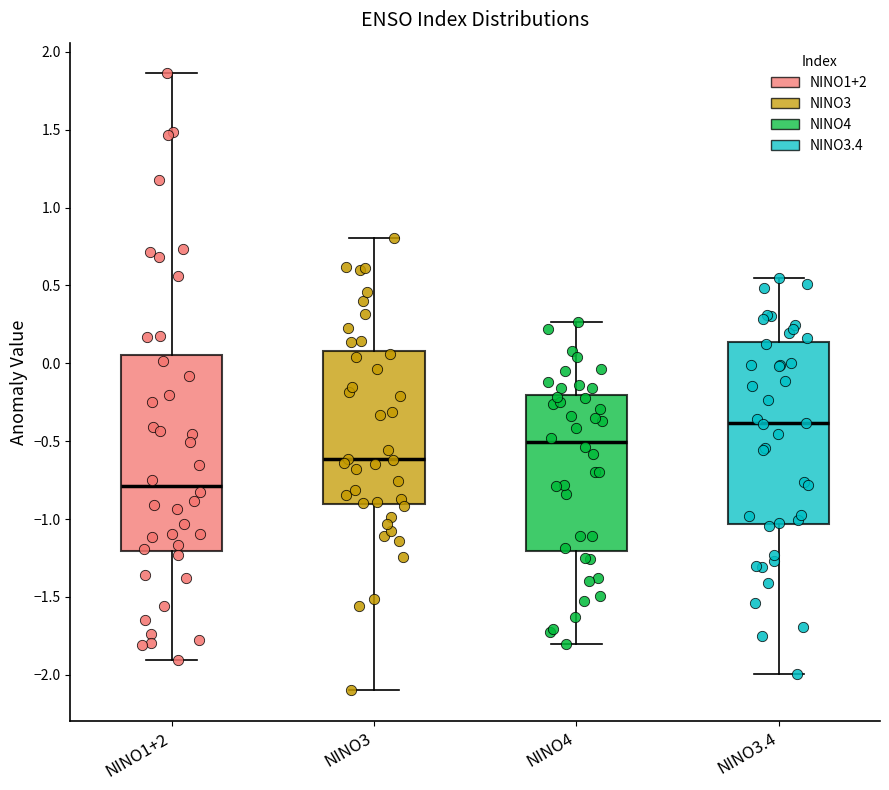

Which box has the highest median line?

NINO3.4